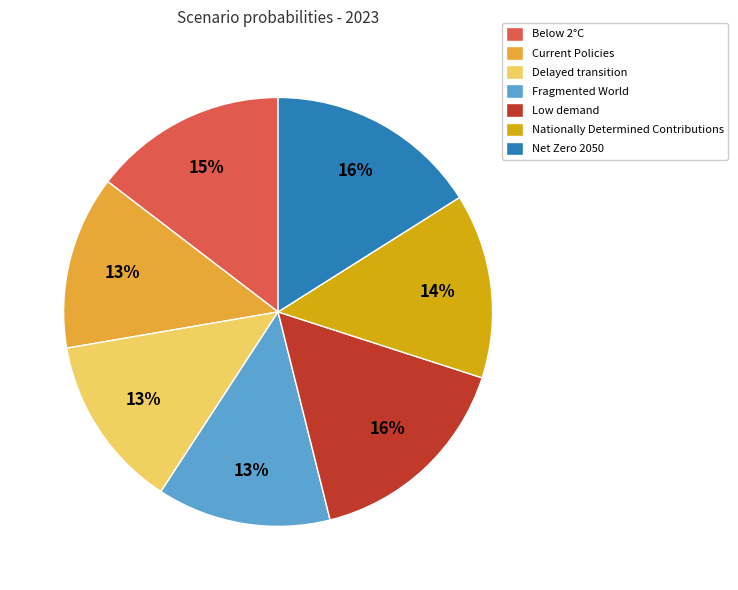

How many slices are in this pie chart?

7